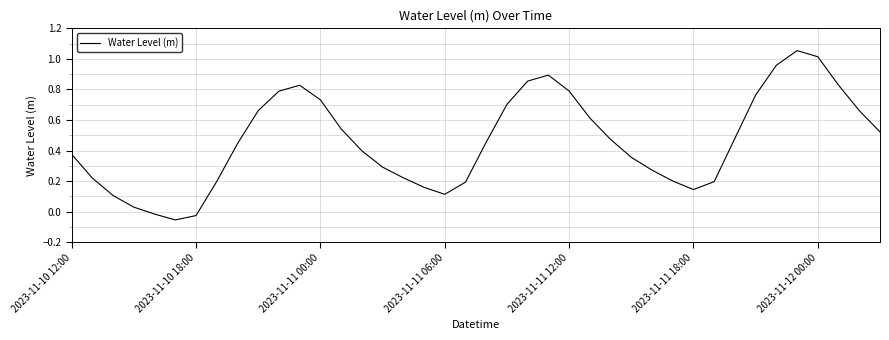

Does the chart display data point markers on the line(s)?

No